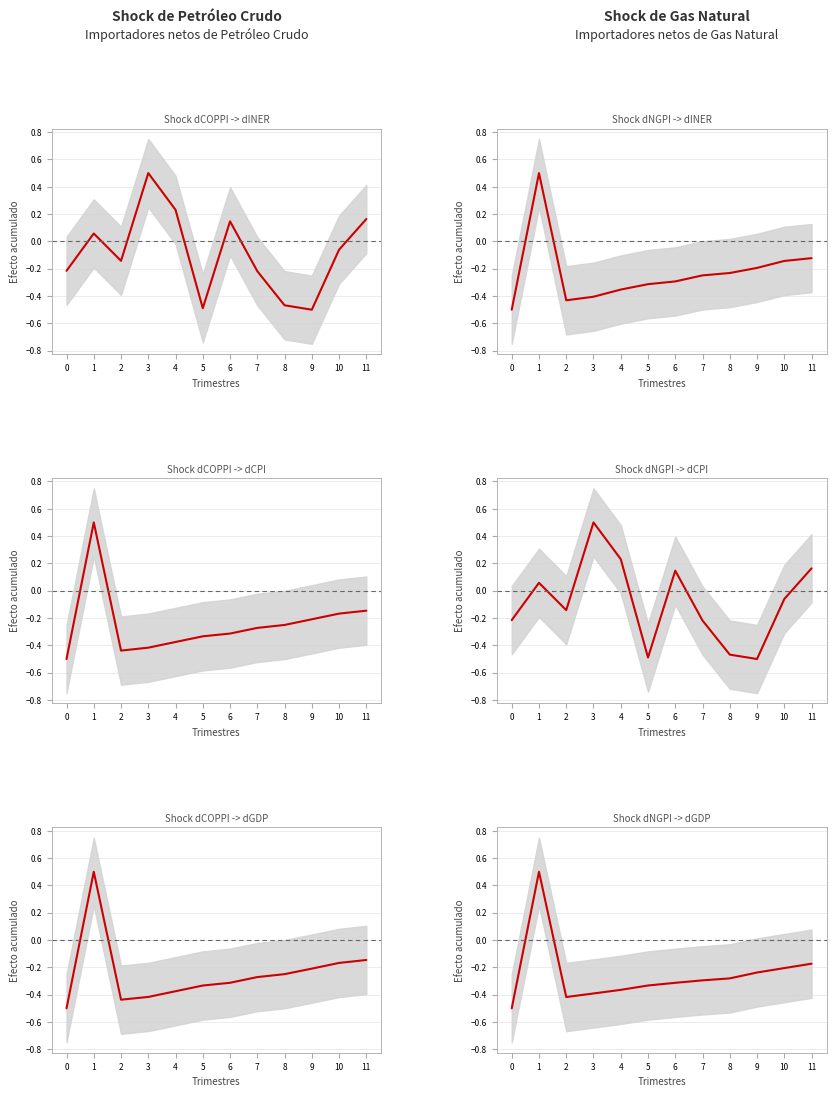

Reading left to right, what are all the values shown in this chart?

col_3: 0=-0.2	1=0.1	2=-0.1	3=0.5	4=0.2	5=-0.5	6=0.1	7=-0.2	8=-0.5	9=-0.5	10=-0.1	11=0.2
col_6: 0=-0.5	1=0.5	2=-0.4	3=-0.4	4=-0.4	5=-0.3	6=-0.3	7=-0.2	8=-0.2	9=-0.2	10=-0.1	11=-0.1
col_7: 0=-0.5	1=0.5	2=-0.4	3=-0.4	4=-0.4	5=-0.3	6=-0.3	7=-0.3	8=-0.3	9=-0.2	10=-0.2	11=-0.1
col_15: 0=-0.2	1=0.1	2=-0.1	3=0.5	4=0.2	5=-0.5	6=0.1	7=-0.2	8=-0.5	9=-0.5	10=-0.1	11=0.2
col_19: 0=-0.5	1=0.5	2=-0.4	3=-0.4	4=-0.4	5=-0.3	6=-0.3	7=-0.3	8=-0.2	9=-0.2	10=-0.2	11=-0.1
col_20: 0=-0.5	1=0.5	2=-0.4	3=-0.4	4=-0.4	5=-0.3	6=-0.3	7=-0.3	8=-0.3	9=-0.2	10=-0.2	11=-0.2